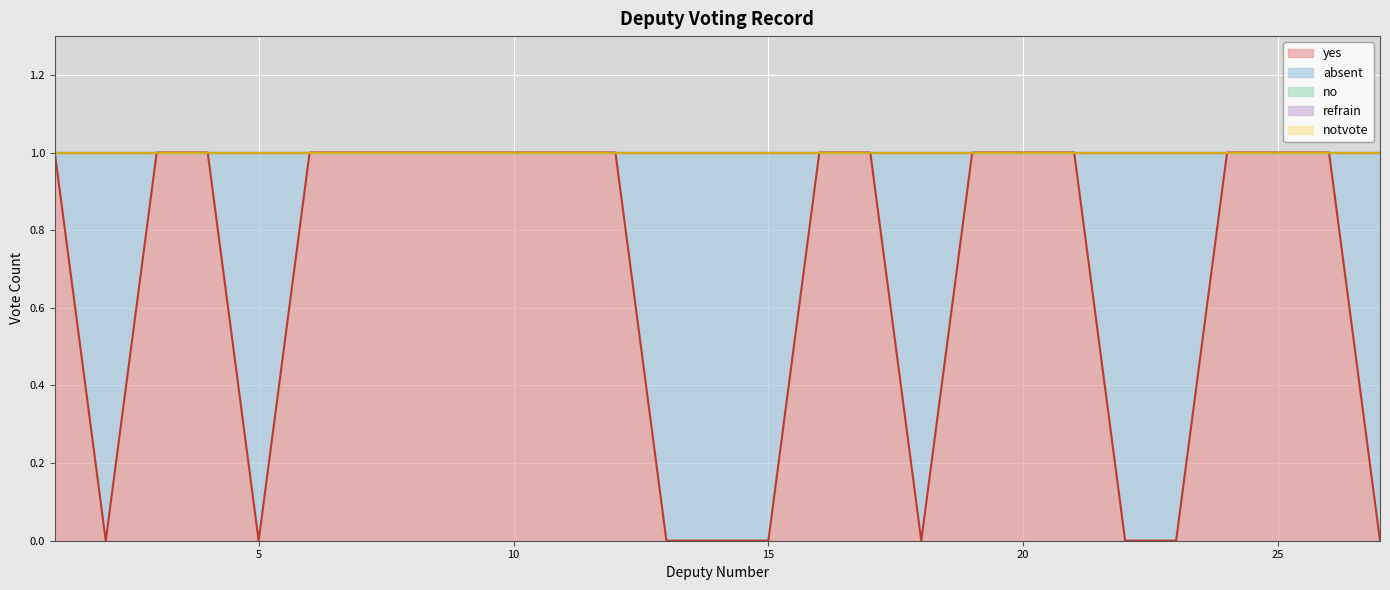

What is the difference between the highest and lowest values at 22?

1